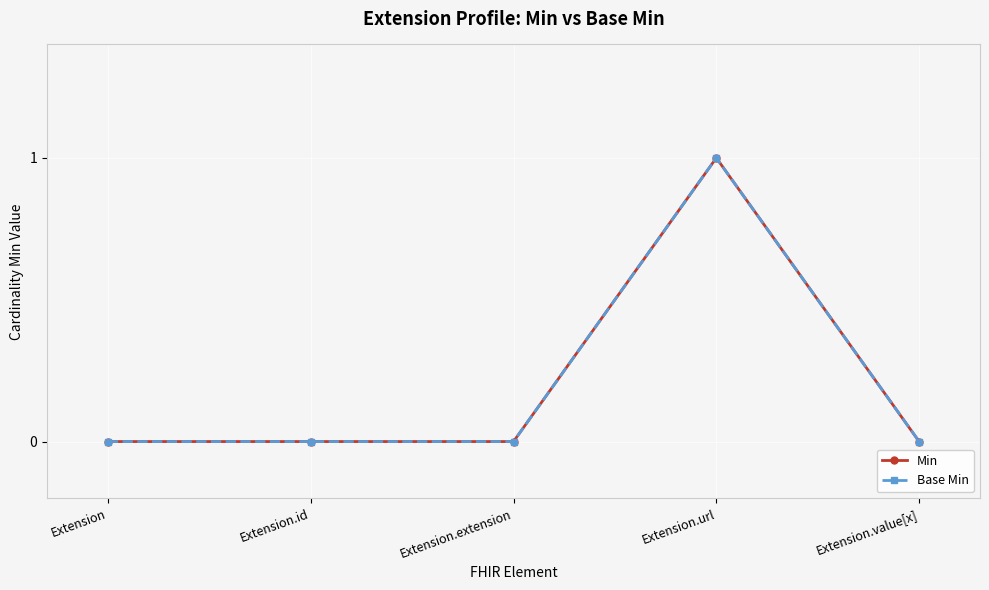

Is the value of Min at Extension.value[x] greater than the value of Base Min at Extension.id?

No